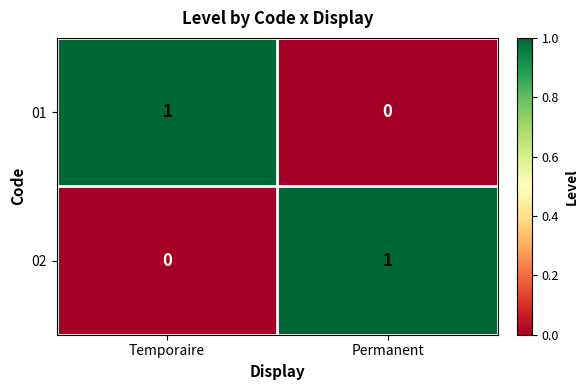

At which label is 01 closest to 0?

Permanent